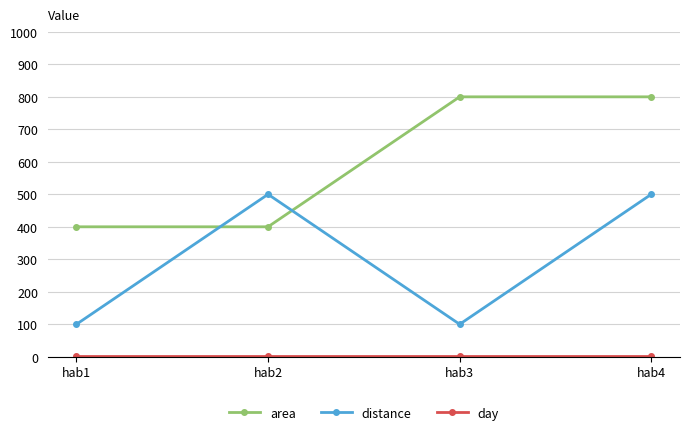

At which category is the sum across all series the highest?

hab4